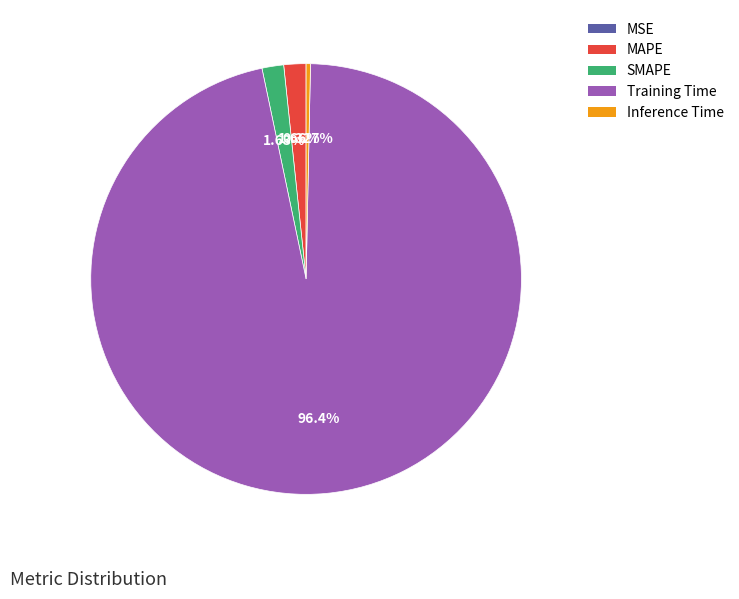

Which category has the biggest portion of the pie?

Training Time